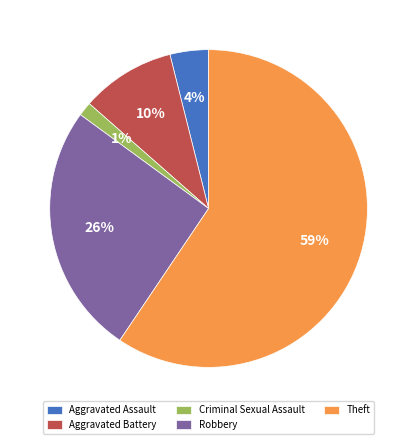

Combined, do Theft and Aggravated Assault account for over 50%?

Yes